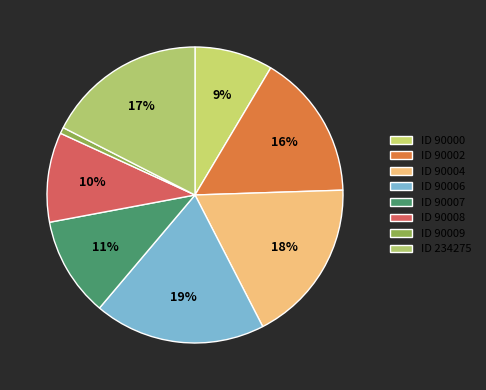

Which slice is the largest?

ID 90006